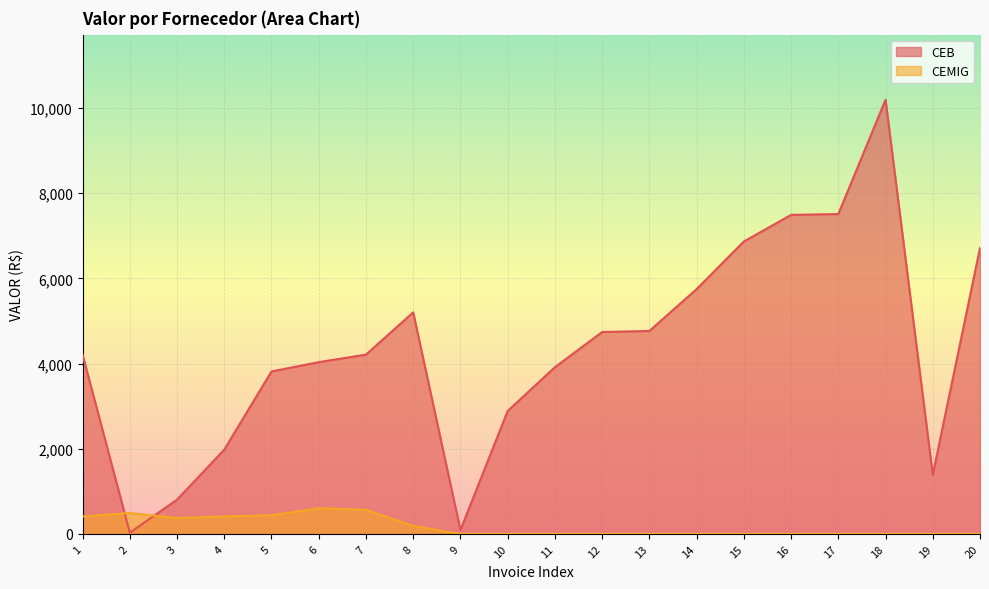

In CEMIG, how many points are higher than both neighbors (excluding endpoints)?

2